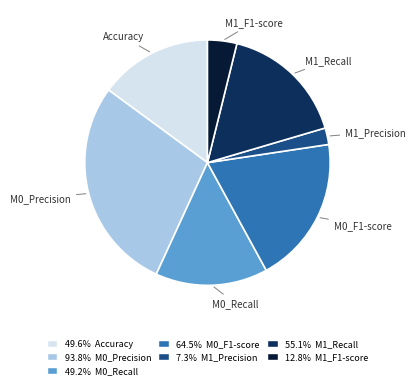

Combined, do 93.8% M0_Precision and 49.6% Accuracy account for over 50%?

No